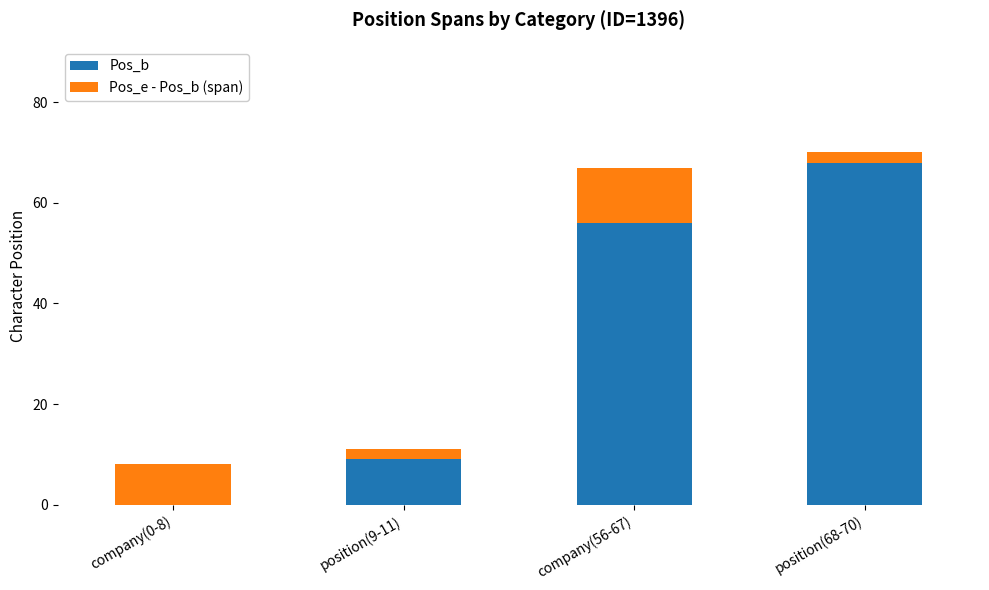

Are the bars grouped side by side (vs. stacked)?

No